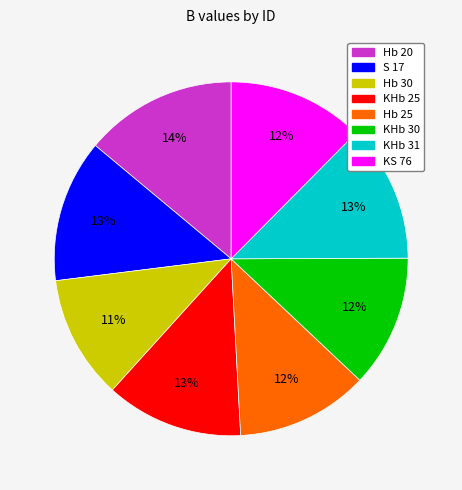

What is the ratio of the value at Hb 20 to the value at KHb 30?

1.2